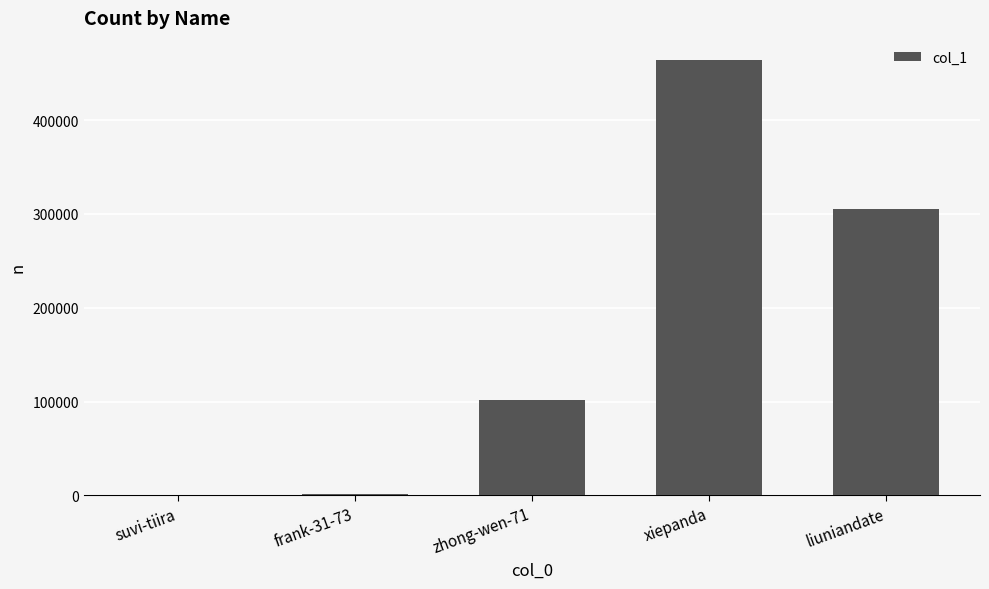

What is the greatest value displayed?

464445